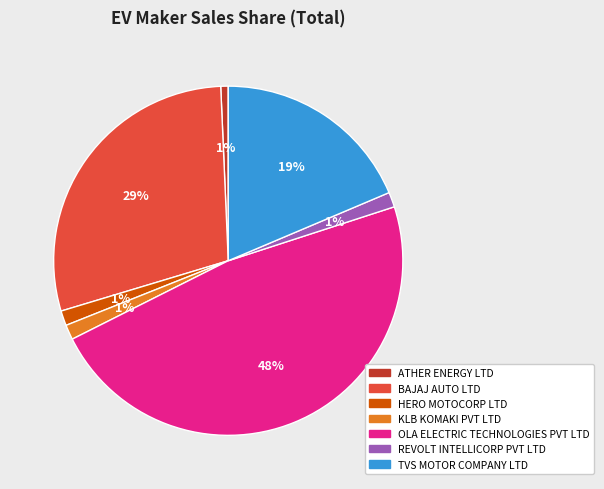

To the nearest percent, what is the average slice percentage?

14%